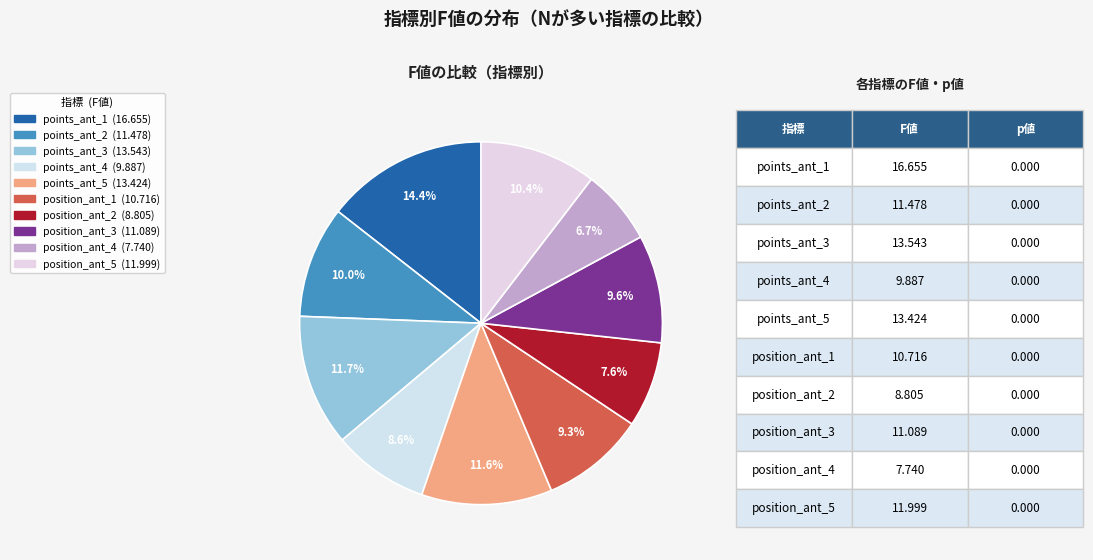

Which has a higher value, position_ant_2 or position_ant_3?

position_ant_3